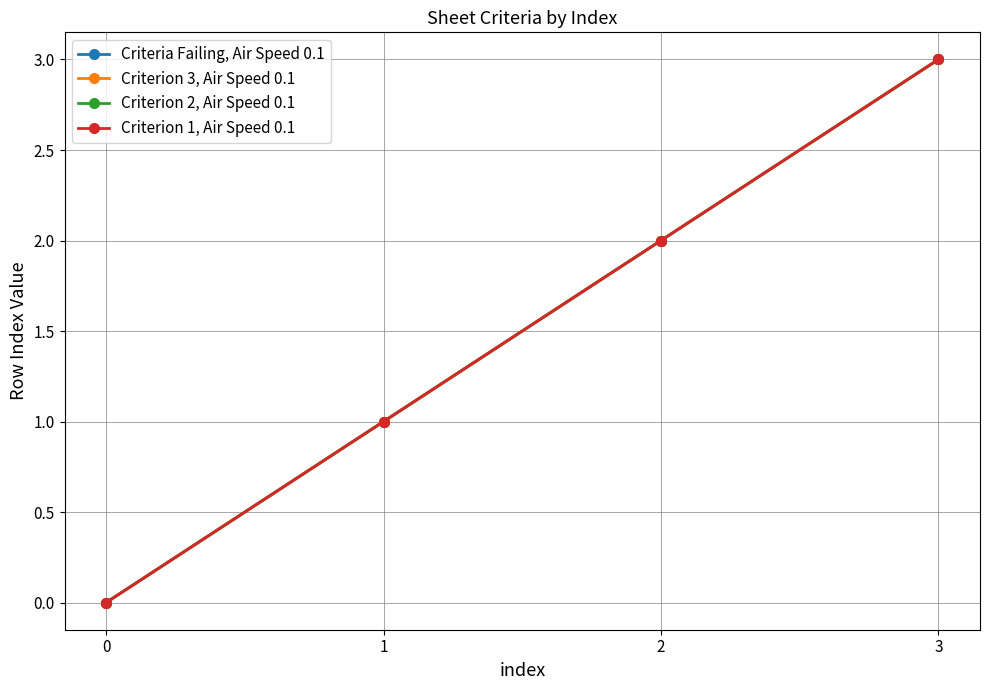

What are all the series names shown in the legend?

Criteria Failing, Air Speed 0.1, Criterion 3, Air Speed 0.1, Criterion 2, Air Speed 0.1, Criterion 1, Air Speed 0.1